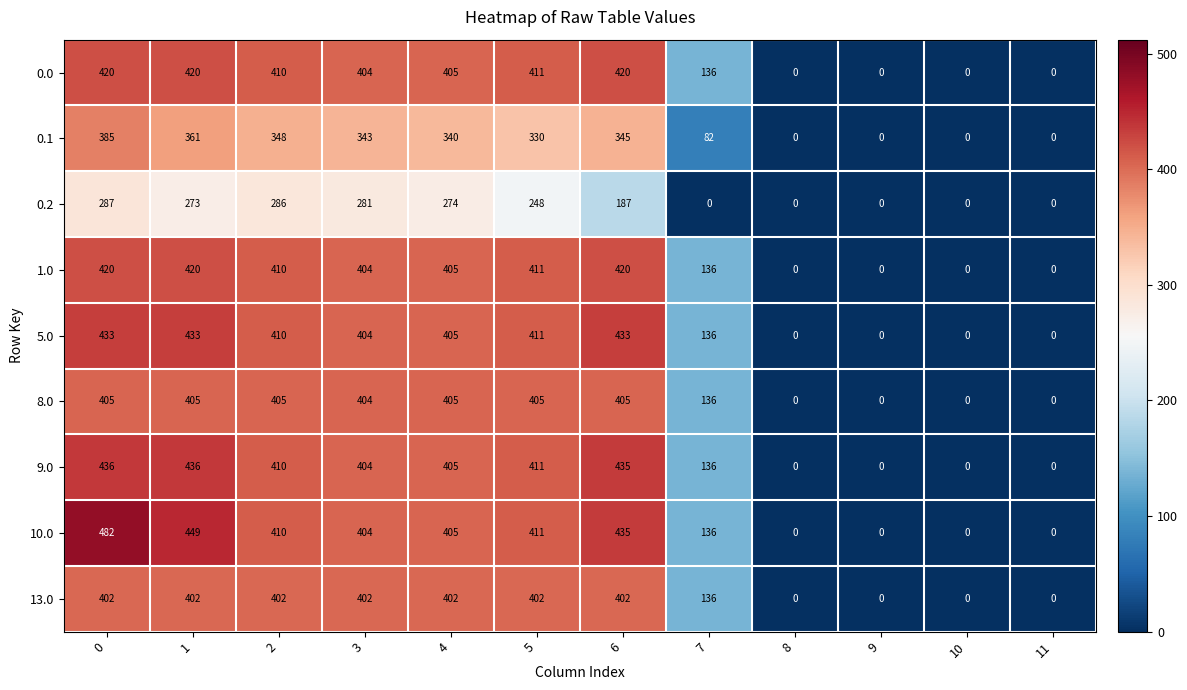

Which series has the largest total across all categories?

10.0